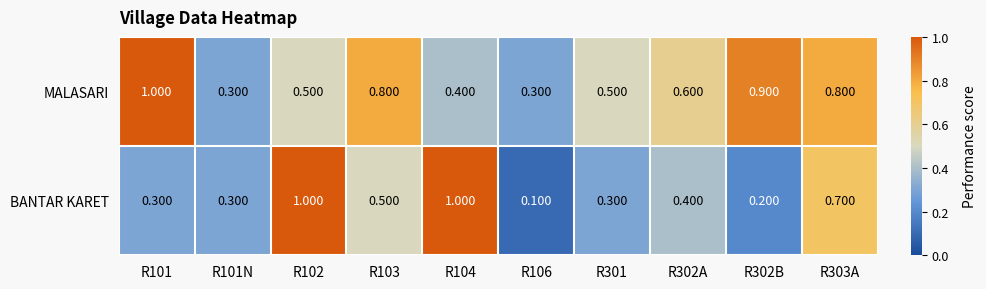

Is the value of BANTAR KARET at R106 greater than the value of MALASARI at R101N?

No